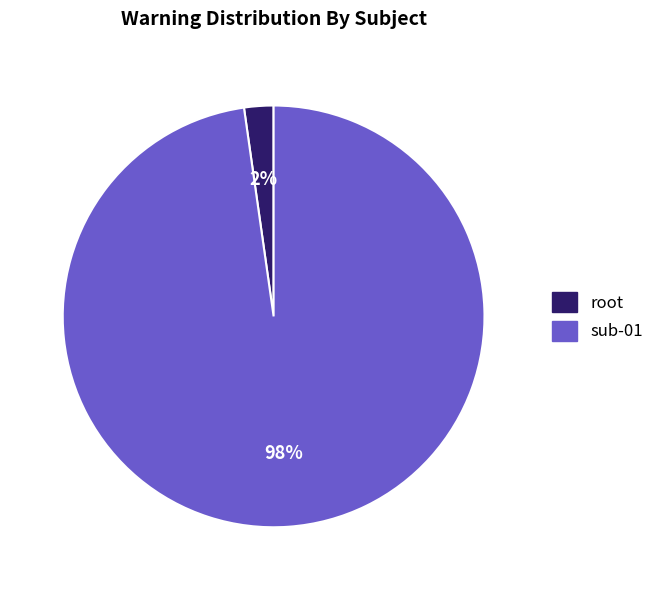

Which slice is the largest?

sub-01